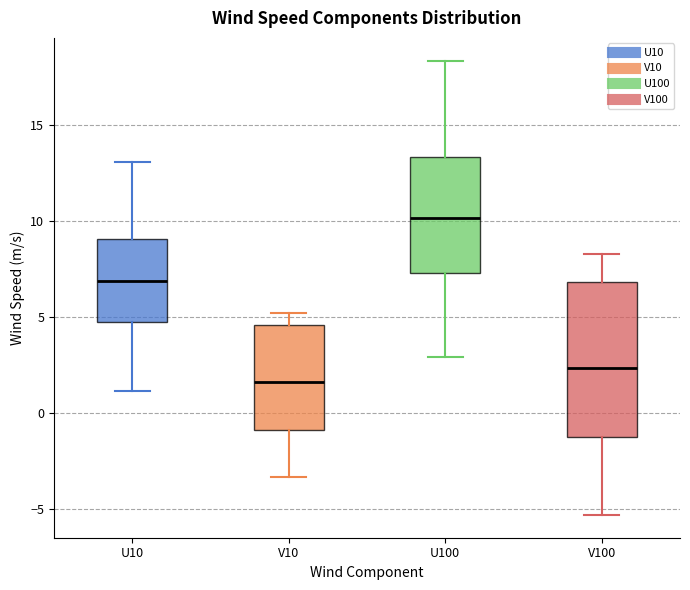

Reading left to right, read every box against the y-axis: the position of its median line, the range the box covers, and the ends of its whiskers. The values are not printed on the chart, so give them approximately, as read against the axis.

U10: median 7.0, box 4.5 to 9.0, whiskers 1.0 to 13.0
V10: median 1.5, box -1.0 to 4.5, whiskers -3.5 to 5.0
U100: median 10.0, box 7.5 to 13.5, whiskers 3.0 to 18.5
V100: median 2.5, box -1.5 to 7.0, whiskers -5.5 to 8.5